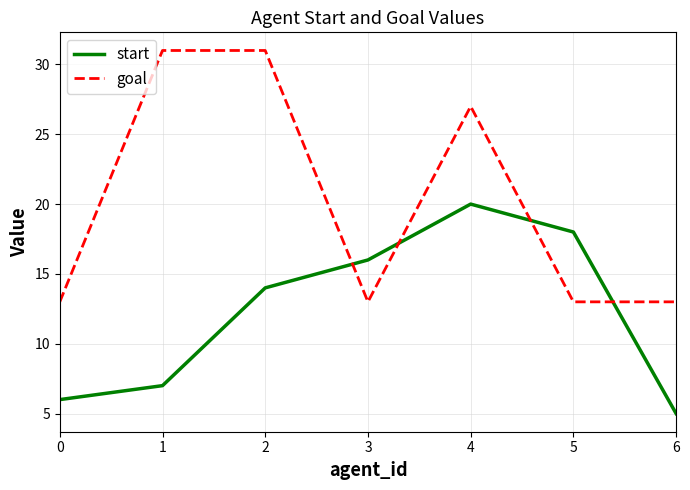

True or false: goal and start cross at least once.

True